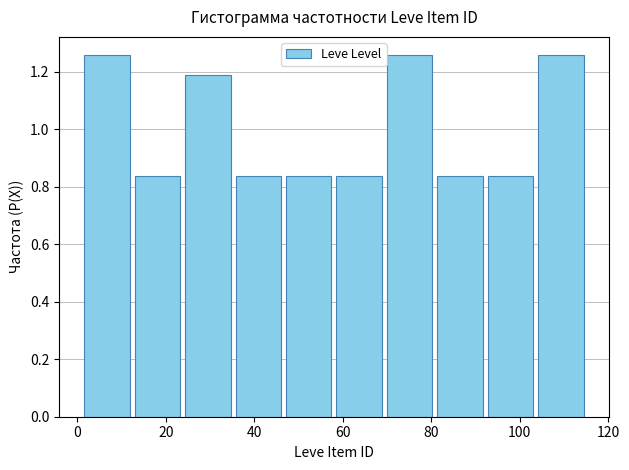

Reading left to right, transcribe this chart: for each bar, give the range it covers on the x-axis and its height. Neither the bar edges nor the heights are printed on the chart, so give them approximately, as read against the axes.

1.0 to 12.4: 1.26
12.4 to 23.8: 0.84
23.8 to 35.2: 1.18
35.2 to 46.6: 0.84
46.6 to 58.0: 0.84
58.0 to 69.4: 0.84
69.4 to 80.8: 1.26
80.8 to 92.2: 0.84
92.2 to 103.6: 0.84
103.6 to 115.0: 1.26